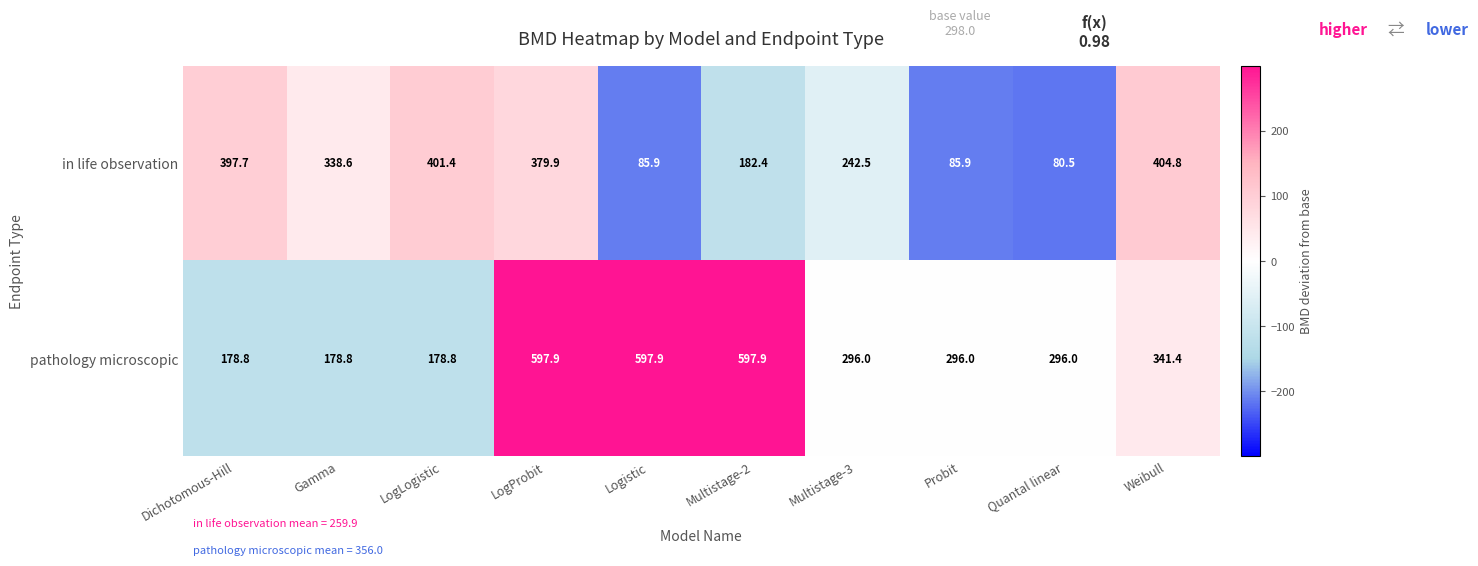

What is the difference between the maximum and minimum values in the in life observation series?

324.3